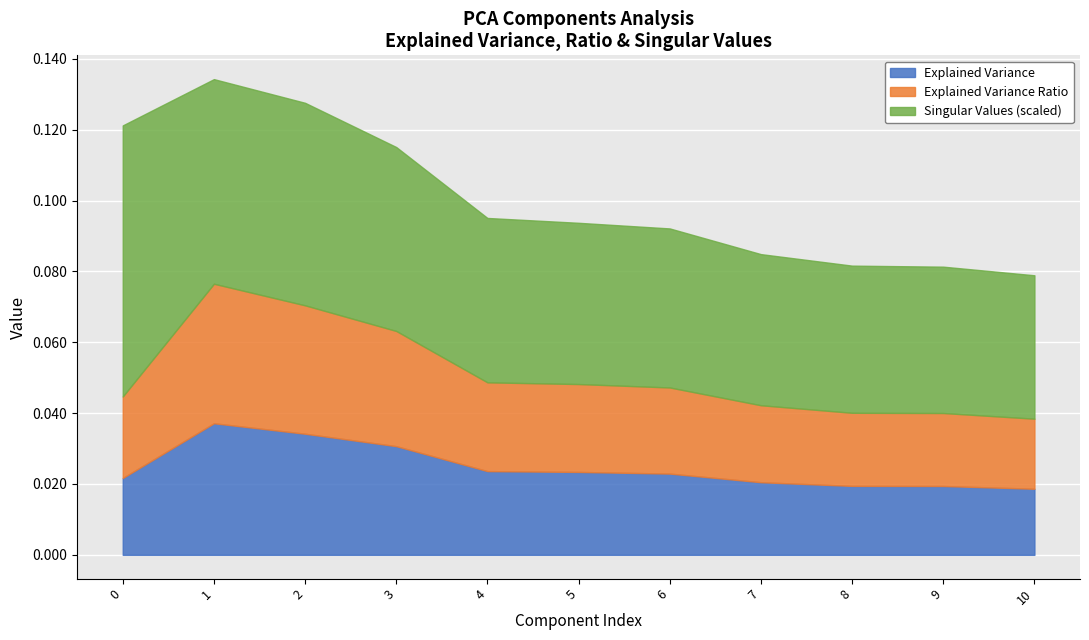

At which category does the chart reach its minimum across all series?

10